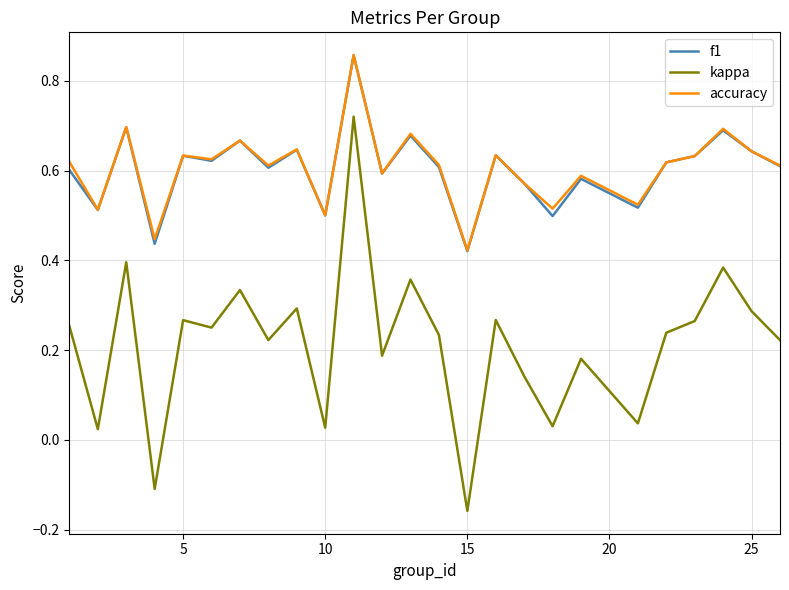

True or false: accuracy and kappa cross at least once.

False